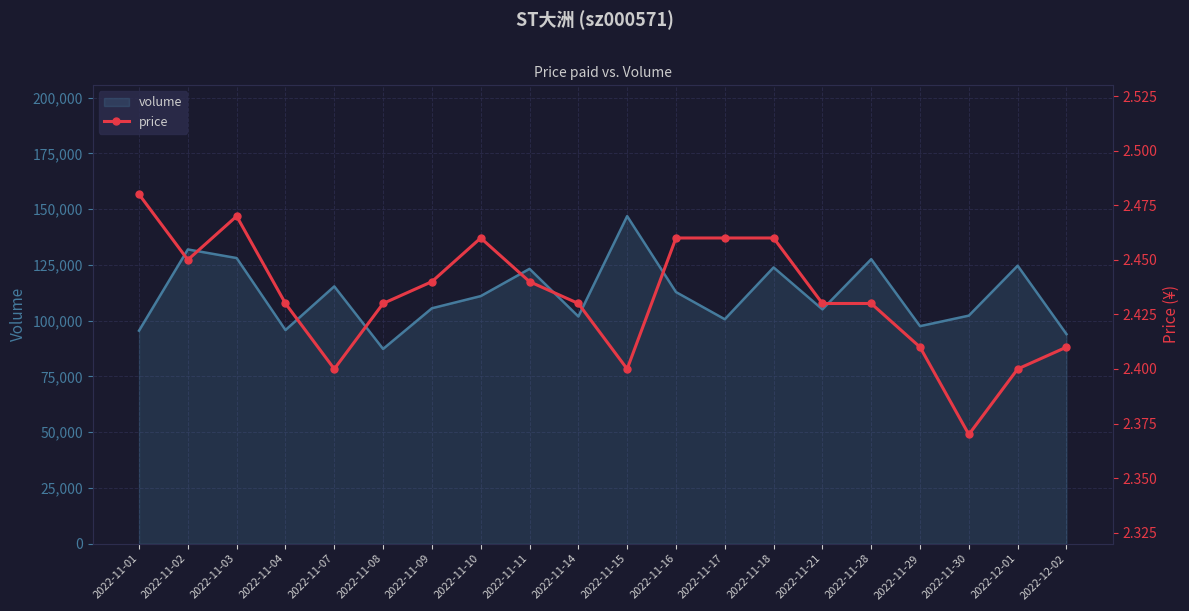

Where is the first local minimum?

2022-11-02